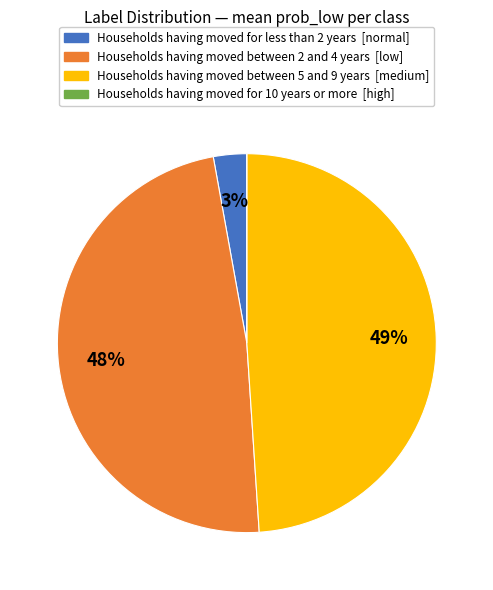

To the nearest percent, what is the difference between the largest and smallest slice percentages?

49%